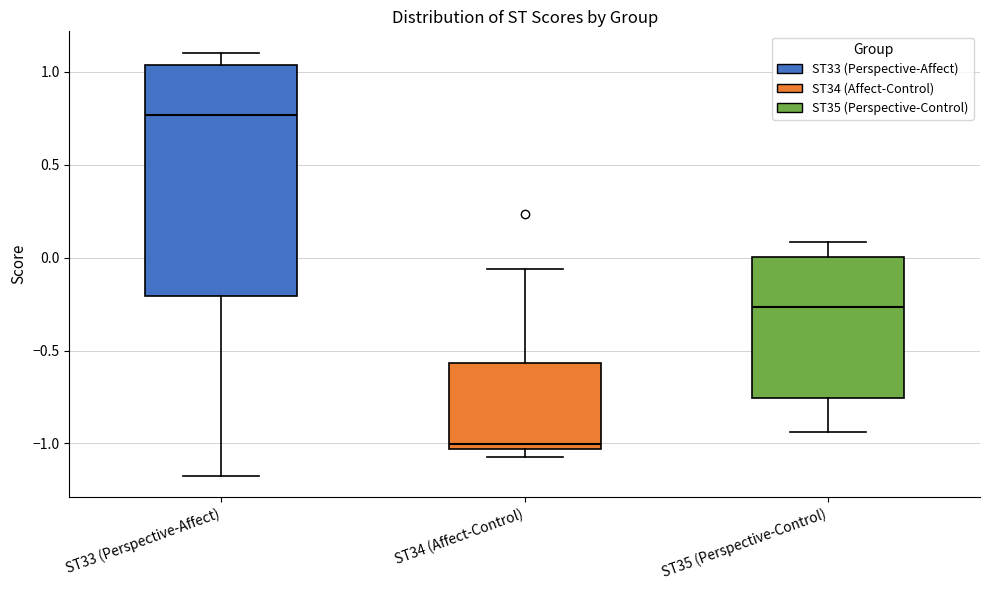

Reading left to right, transcribe this box plot: for each box, give where its median line is, the range the box spans, and where its two whiskers end, as read against the y-axis. The values are not printed on the chart, so give them approximately, as read against the axis.

ST33 (Perspective-Affect): median 0.75, box -0.20 to 1.05, whiskers -1.15 to 1.10
ST34 (Affect-Control): median -1.00, box -1.05 to -0.55, whiskers -1.05 (just below the box's lower edge) to -0.05
ST35 (Perspective-Control): median -0.25, box -0.75 to 0.00, whiskers -0.95 to 0.10